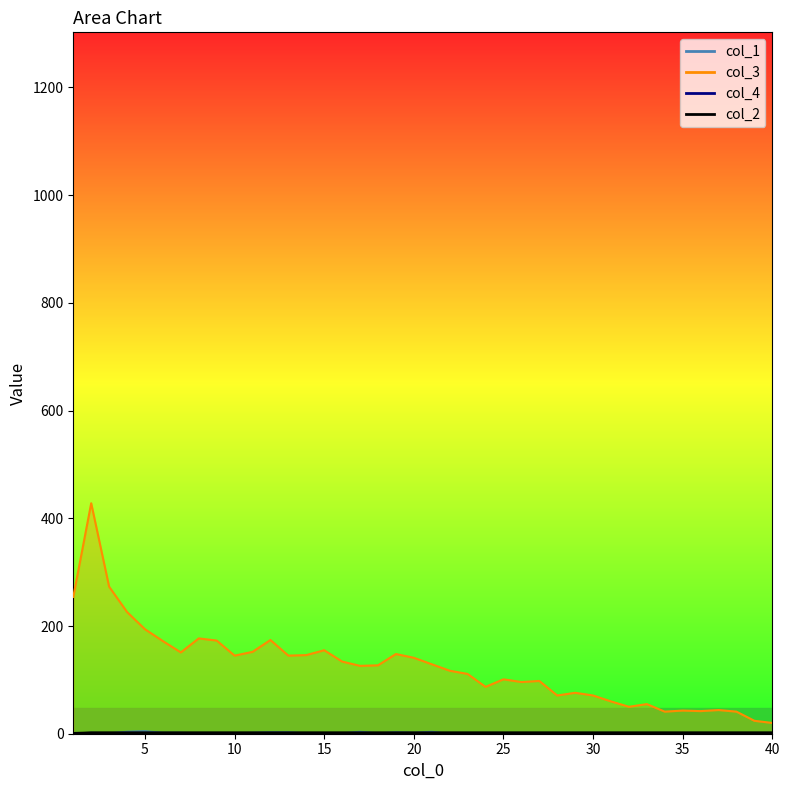

What is the sum of the col_1 values at 15 and 34?

1